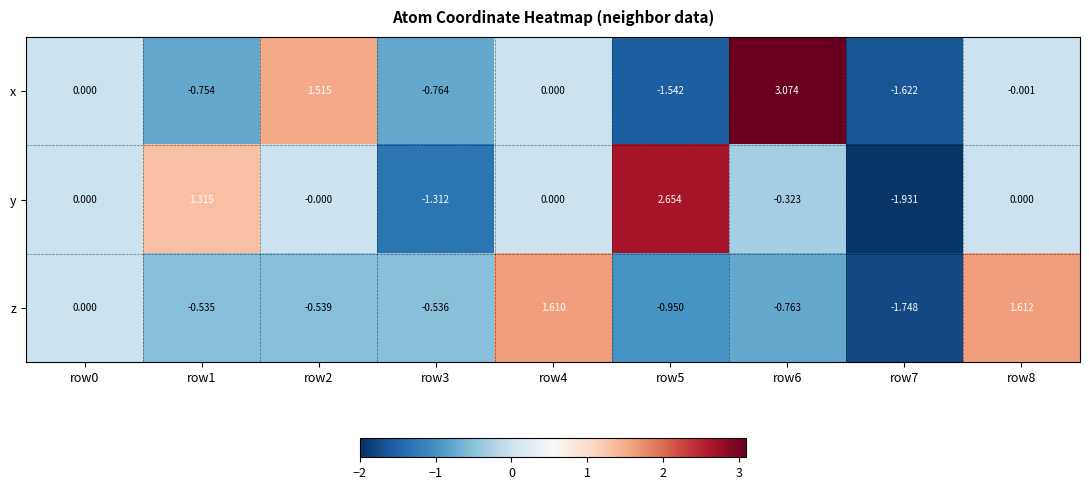

Between row1 and row4, which series saw the biggest shift?

z